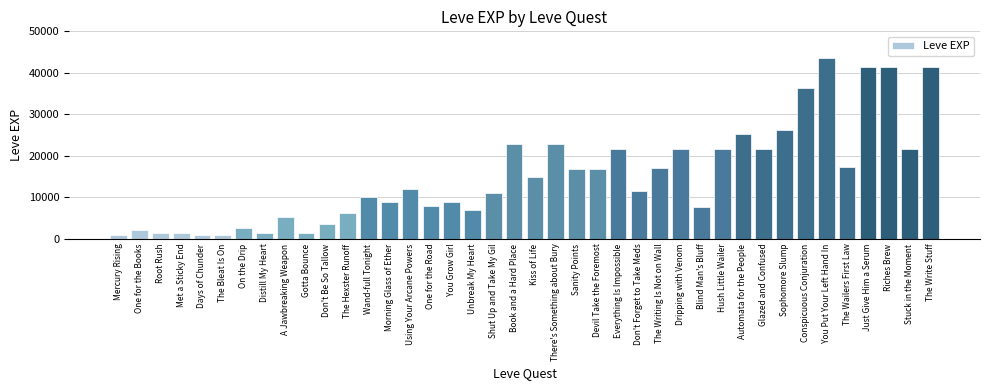

At which category does the chart reach its peak across all series?

You Put Your Left Hand In